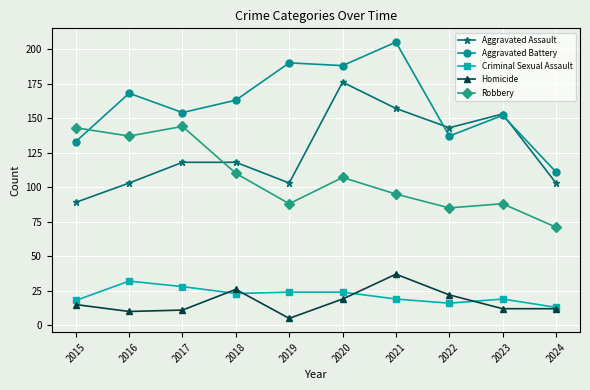

Which series has the largest total across all categories?

Aggravated Battery